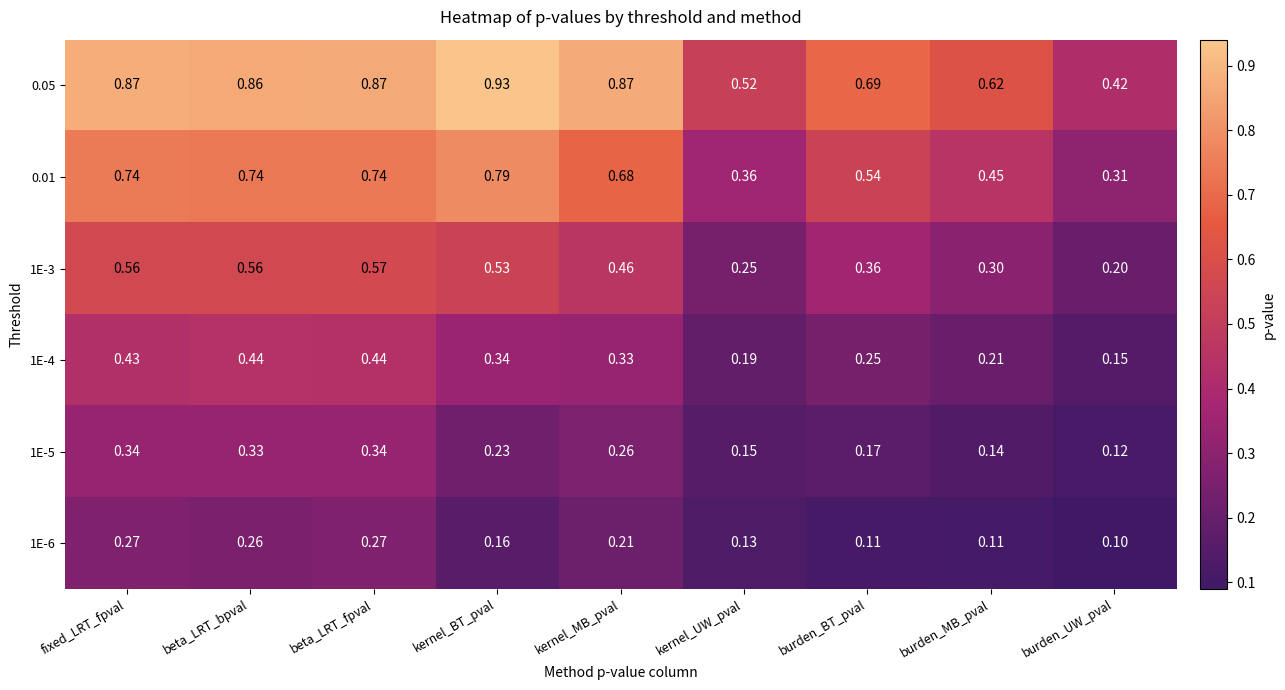

At which label does 1E-5 reach its minimum?

burden_UW_pval